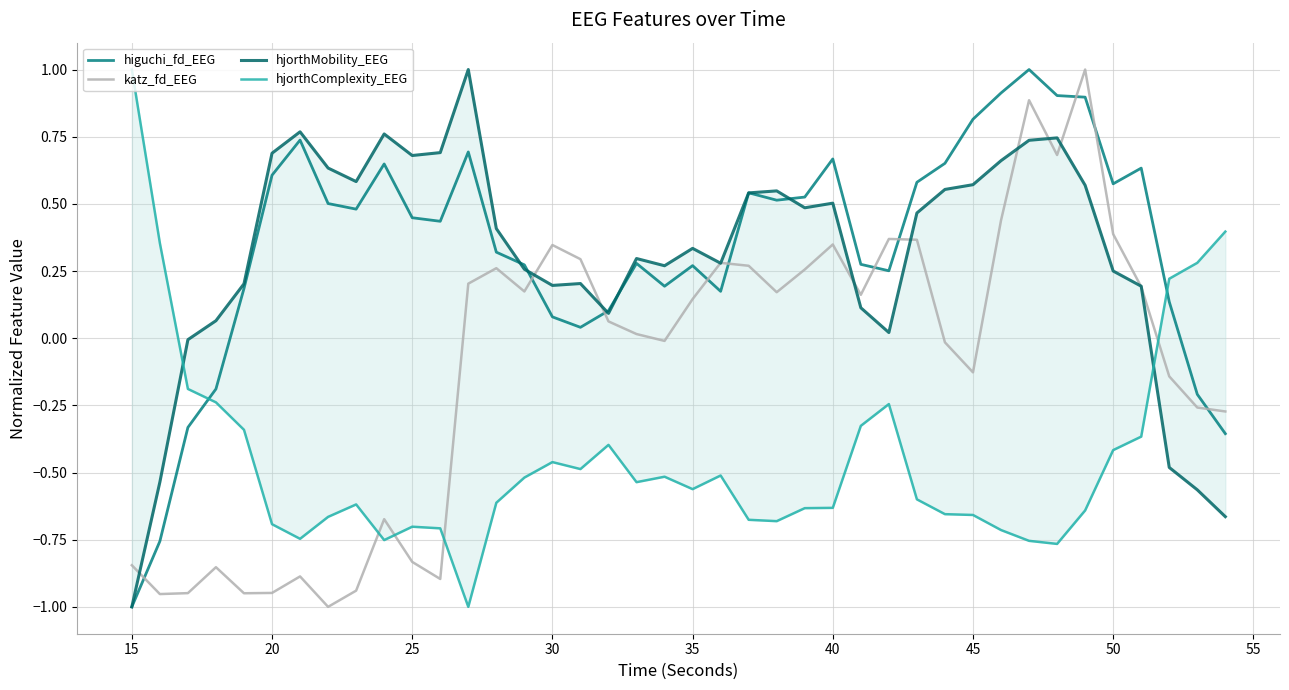

Reading left to right, what are all the values shown in this chart?

higuchi_fd_EEG: -1.0	-0.8	-0.3	-0.2	0.2	0.6	0.7	0.5	0.5	0.6	0.4	0.4	0.7	0.3	0.3	0.1	0.0	0.1	0.3	0.2	0.3	0.2	0.5	0.5	0.5	0.7	0.3	0.3	0.6	0.7	0.8	0.9	1.0	0.9	0.9	0.6	0.6	0.1	-0.2	-0.4
katz_fd_EEG: -0.8	-1.0	-0.9	-0.9	-0.9	-0.9	-0.9	-1.0	-0.9	-0.7	-0.8	-0.9	0.2	0.3	0.2	0.3	0.3	0.1	0.0	-0.0	0.1	0.3	0.3	0.2	0.3	0.3	0.2	0.4	0.4	-0.0	-0.1	0.4	0.9	0.7	1.0	0.4	0.2	-0.1	-0.3	-0.3
hjorthMobility_EEG: -1.0	-0.5	-0.0	0.1	0.2	0.7	0.8	0.6	0.6	0.8	0.7	0.7	1.0	0.4	0.3	0.2	0.2	0.1	0.3	0.3	0.3	0.3	0.5	0.5	0.5	0.5	0.1	0.0	0.5	0.6	0.6	0.7	0.7	0.7	0.6	0.3	0.2	-0.5	-0.6	-0.7
hjorthComplexity_EEG: 1.0	0.4	-0.2	-0.2	-0.3	-0.7	-0.7	-0.7	-0.6	-0.8	-0.7	-0.7	-1.0	-0.6	-0.5	-0.5	-0.5	-0.4	-0.5	-0.5	-0.6	-0.5	-0.7	-0.7	-0.6	-0.6	-0.3	-0.2	-0.6	-0.7	-0.7	-0.7	-0.8	-0.8	-0.6	-0.4	-0.4	0.2	0.3	0.4